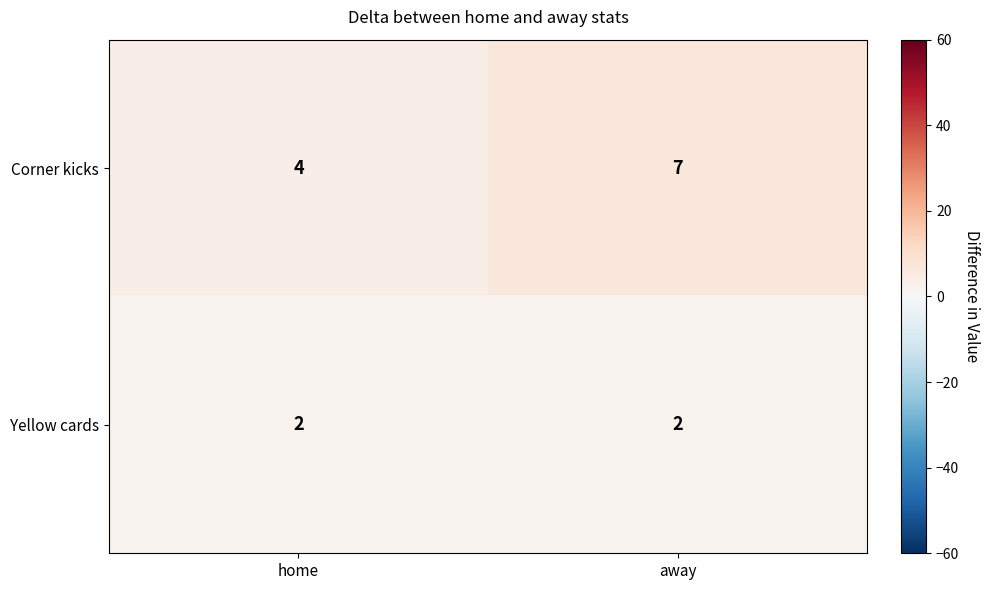

What is the difference between the Corner kicks values at home and away?

3